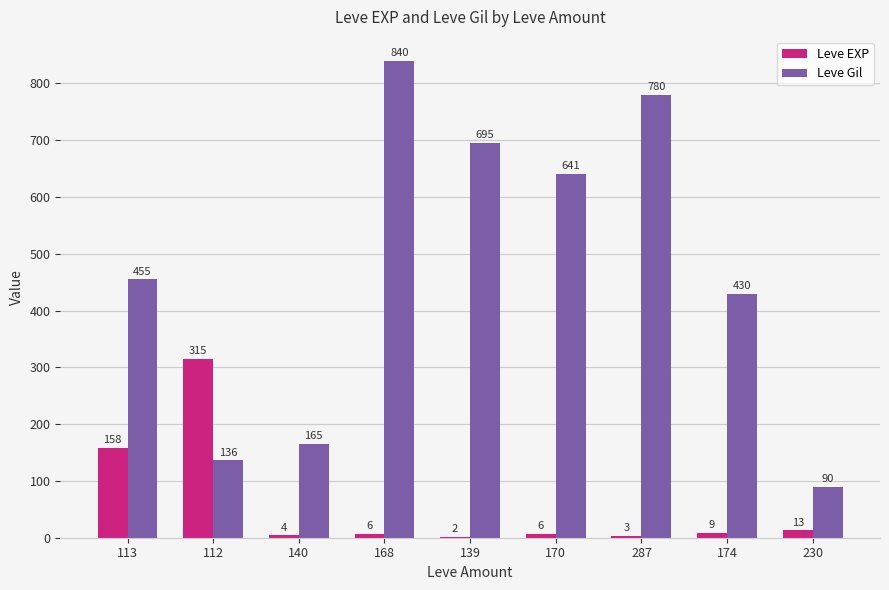

Reading left to right, extract all data points from this chart.

Leve EXP: 158	315	4	6	2	6	3	9	13
Leve Gil: 455	136	165	840	695	641	780	430	90